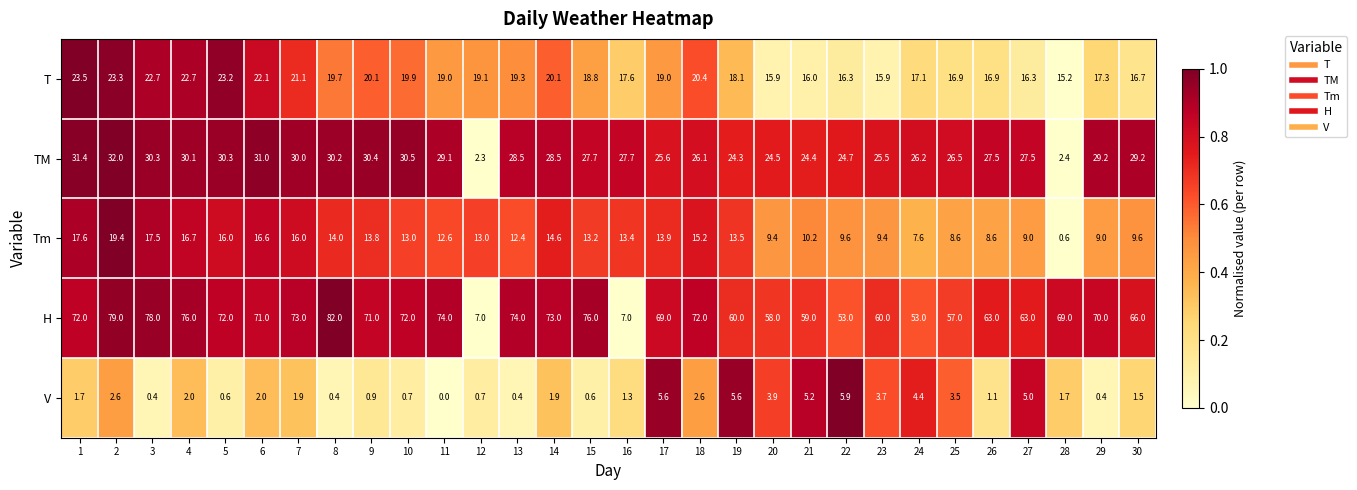

Which category has the lowest value in the T series?

28